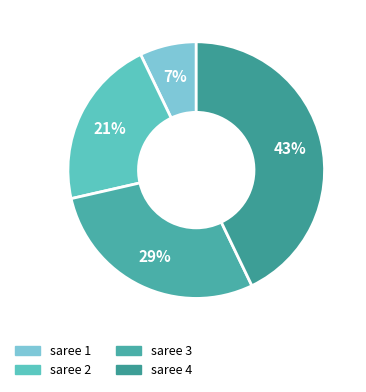

How many segments does this pie chart have?

4